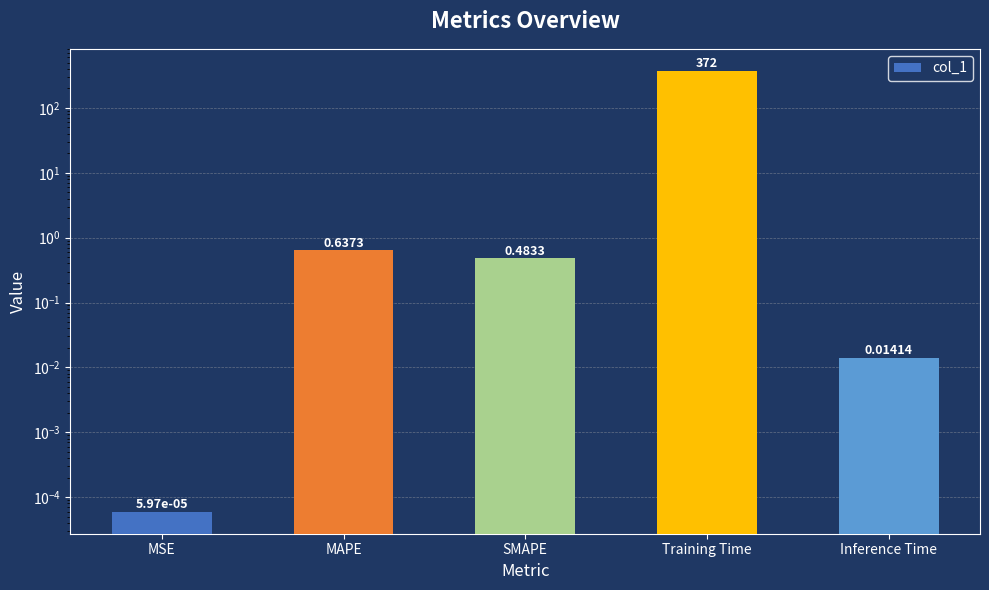

List the labels in order of value, smallest first.

MSE, Inference Time, SMAPE, MAPE, Training Time